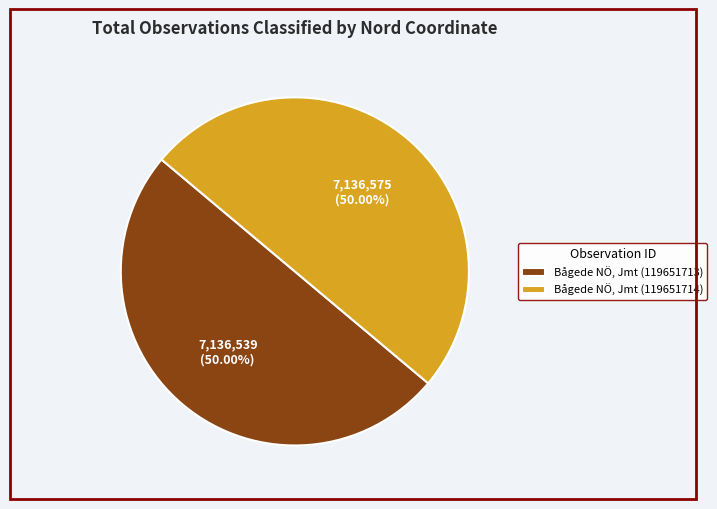

What is the ratio of the value at Bågede NÖ, Jmt (119651714) to the value at Bågede NÖ, Jmt (119651713)?

1.0